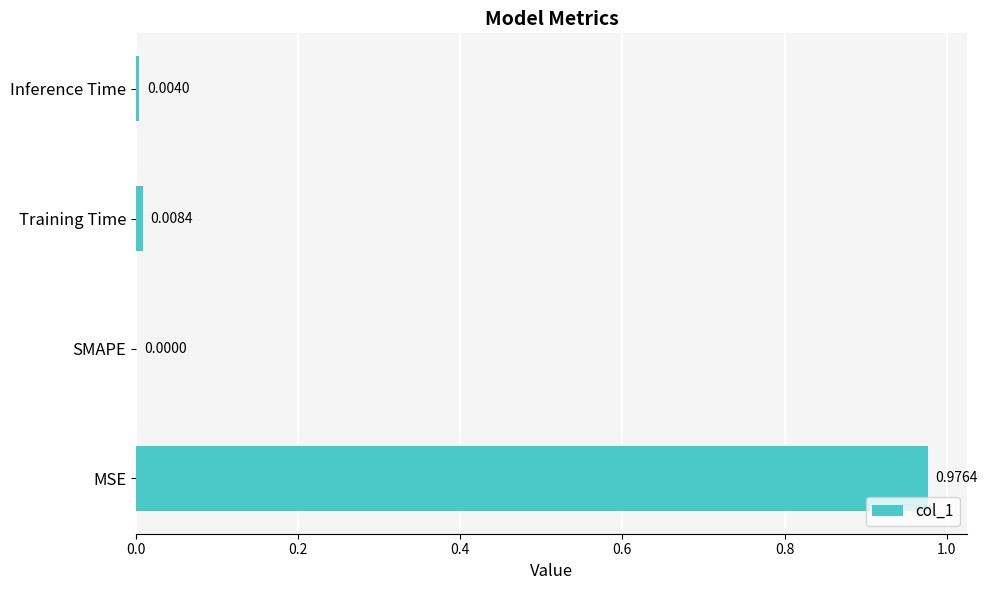

Which category has the highest value across all series?

MSE